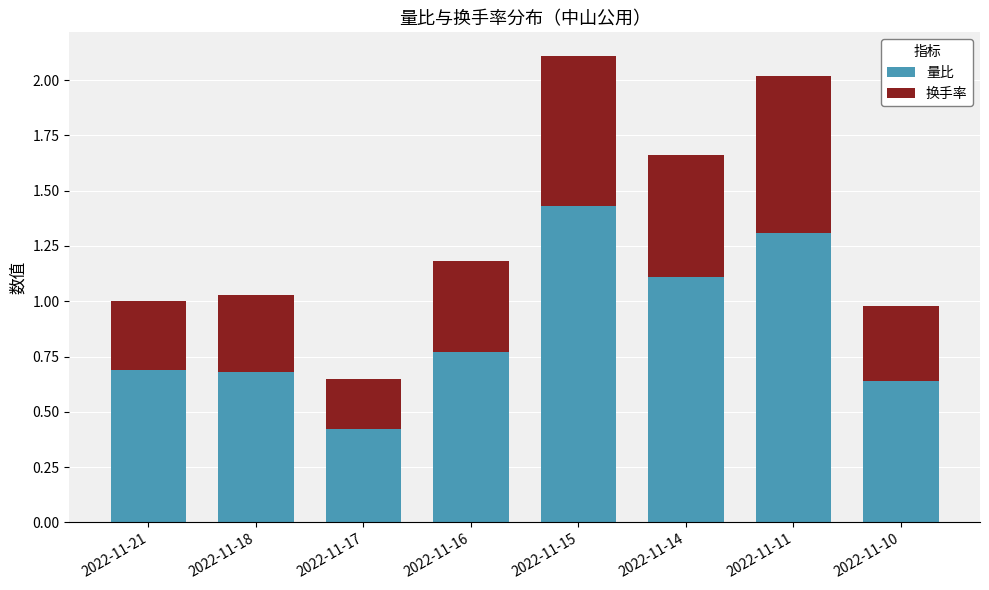

What is the total value across all series at 2022-11-14?

1.7